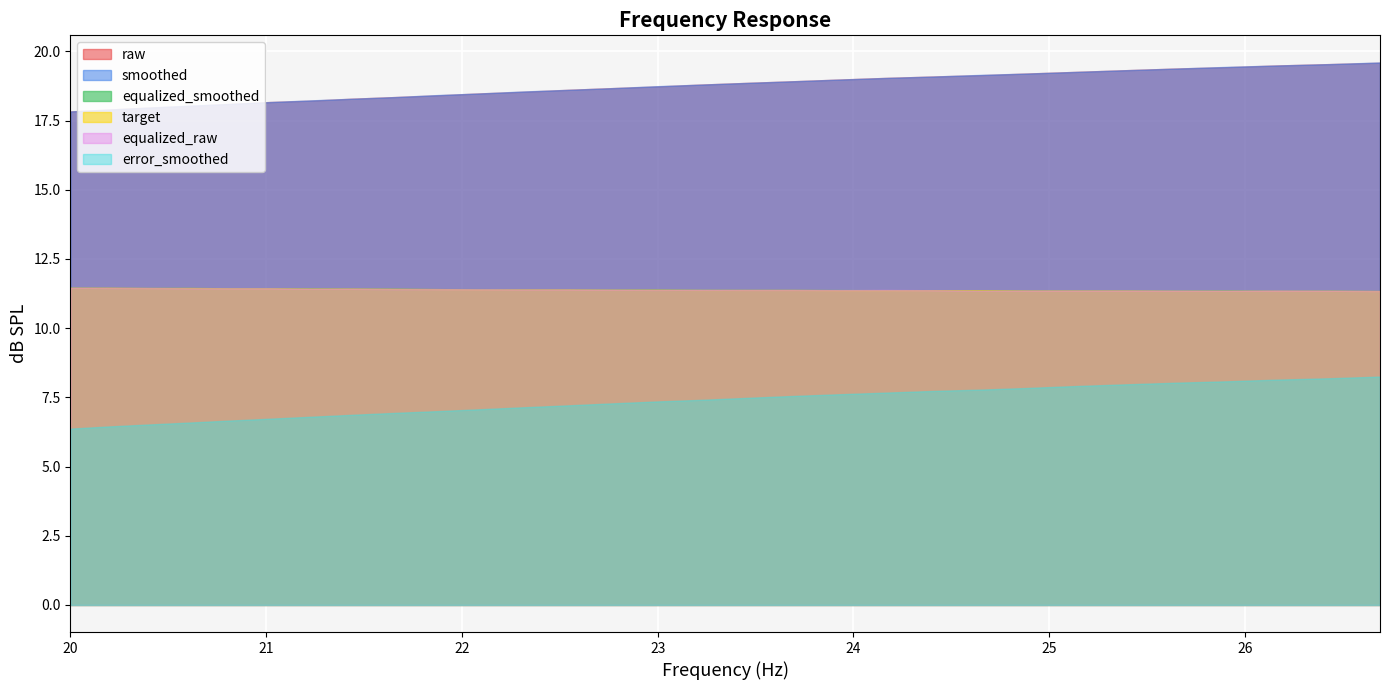

What is the sum of all equalized_raw values?

341.8